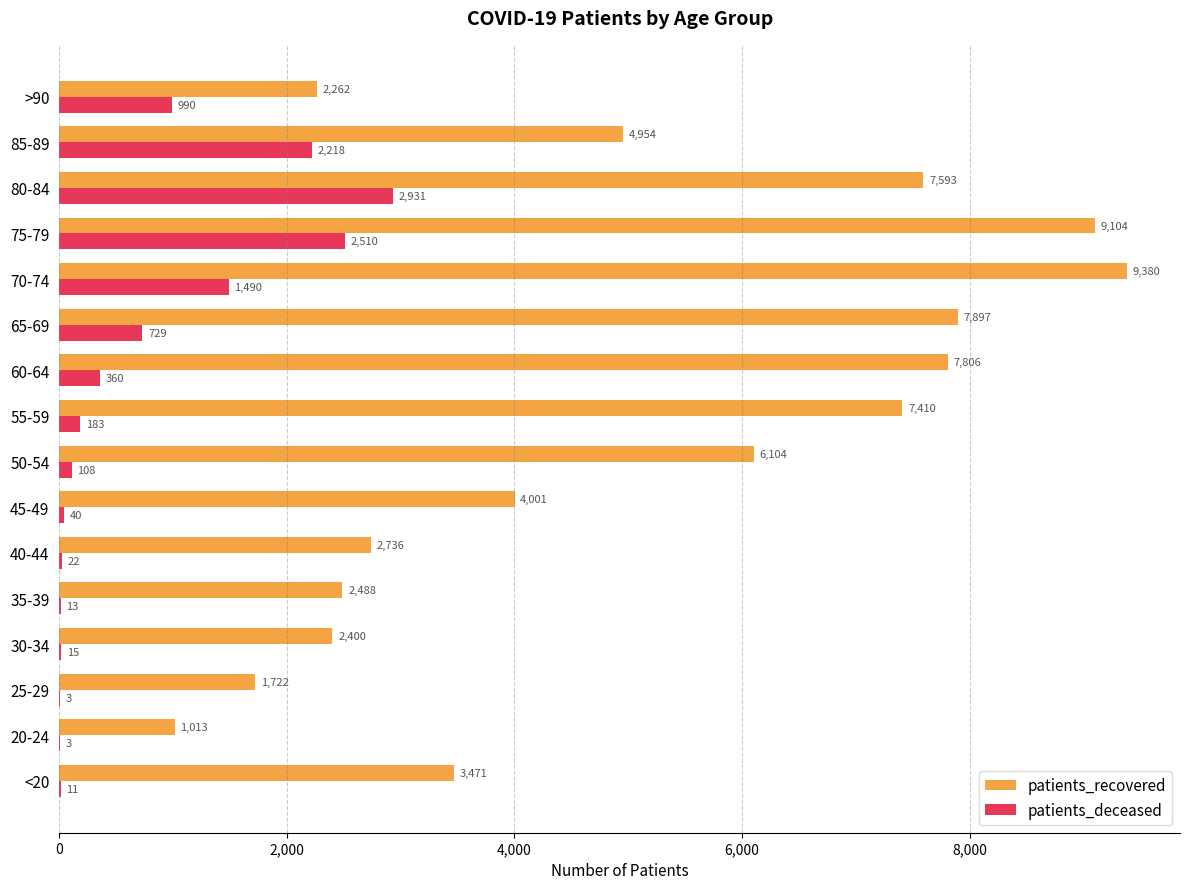

What is the sum of the patients_deceased values at 80-84 and 60-64?

3291